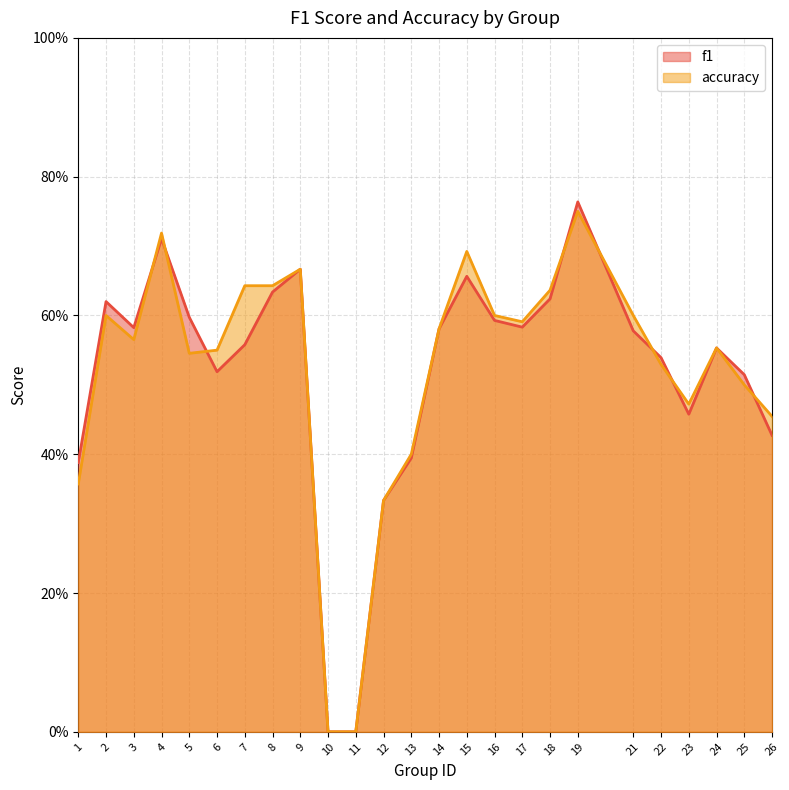

How many data points does each series have?

25